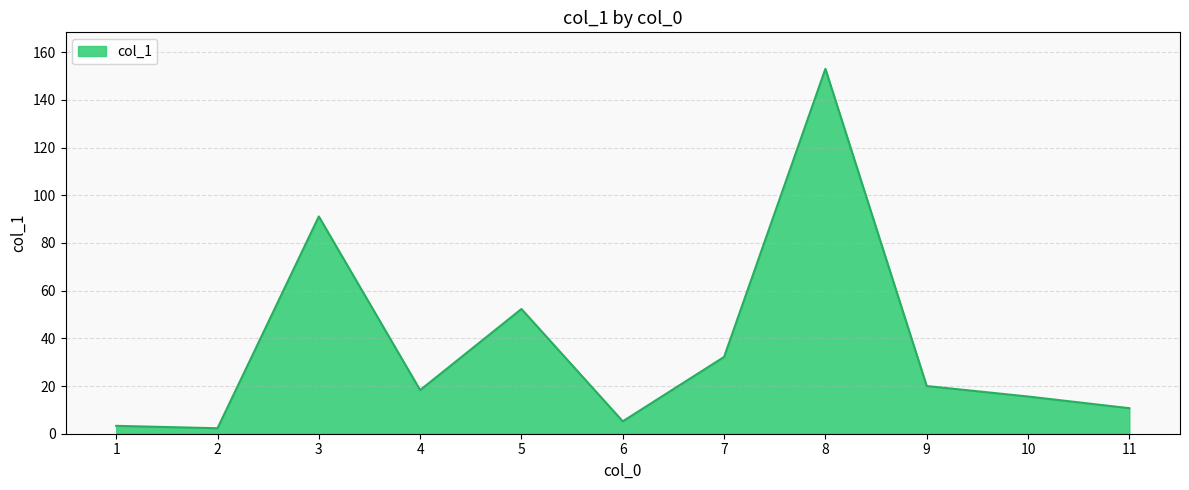

What is the change in value from 4 to 8?

+134.7